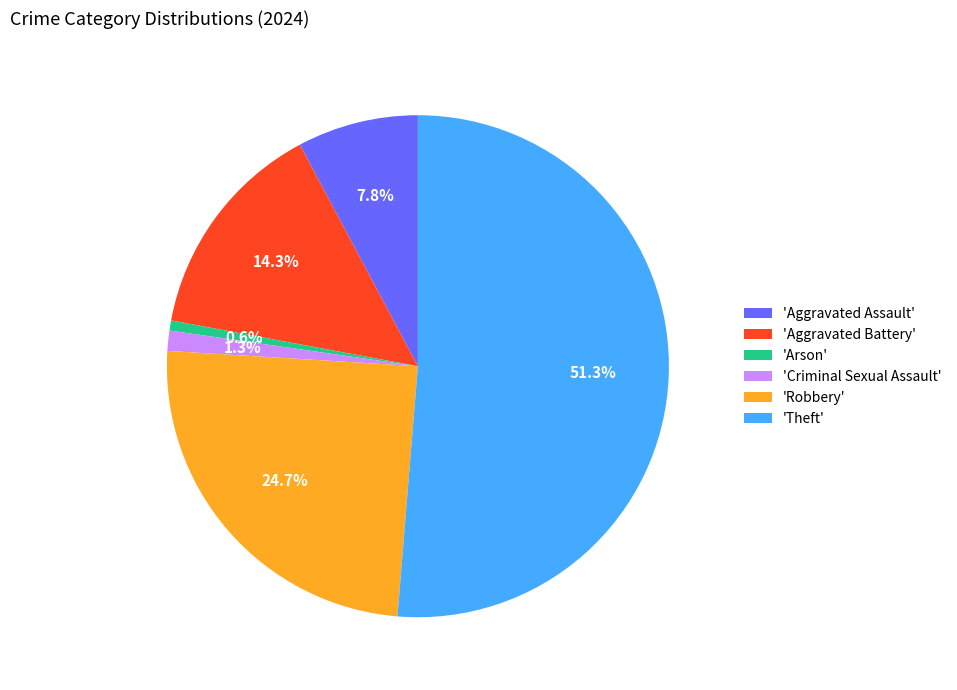

What is the total percentage of 'Aggravated Assault' and 'Arson'?

8.4%